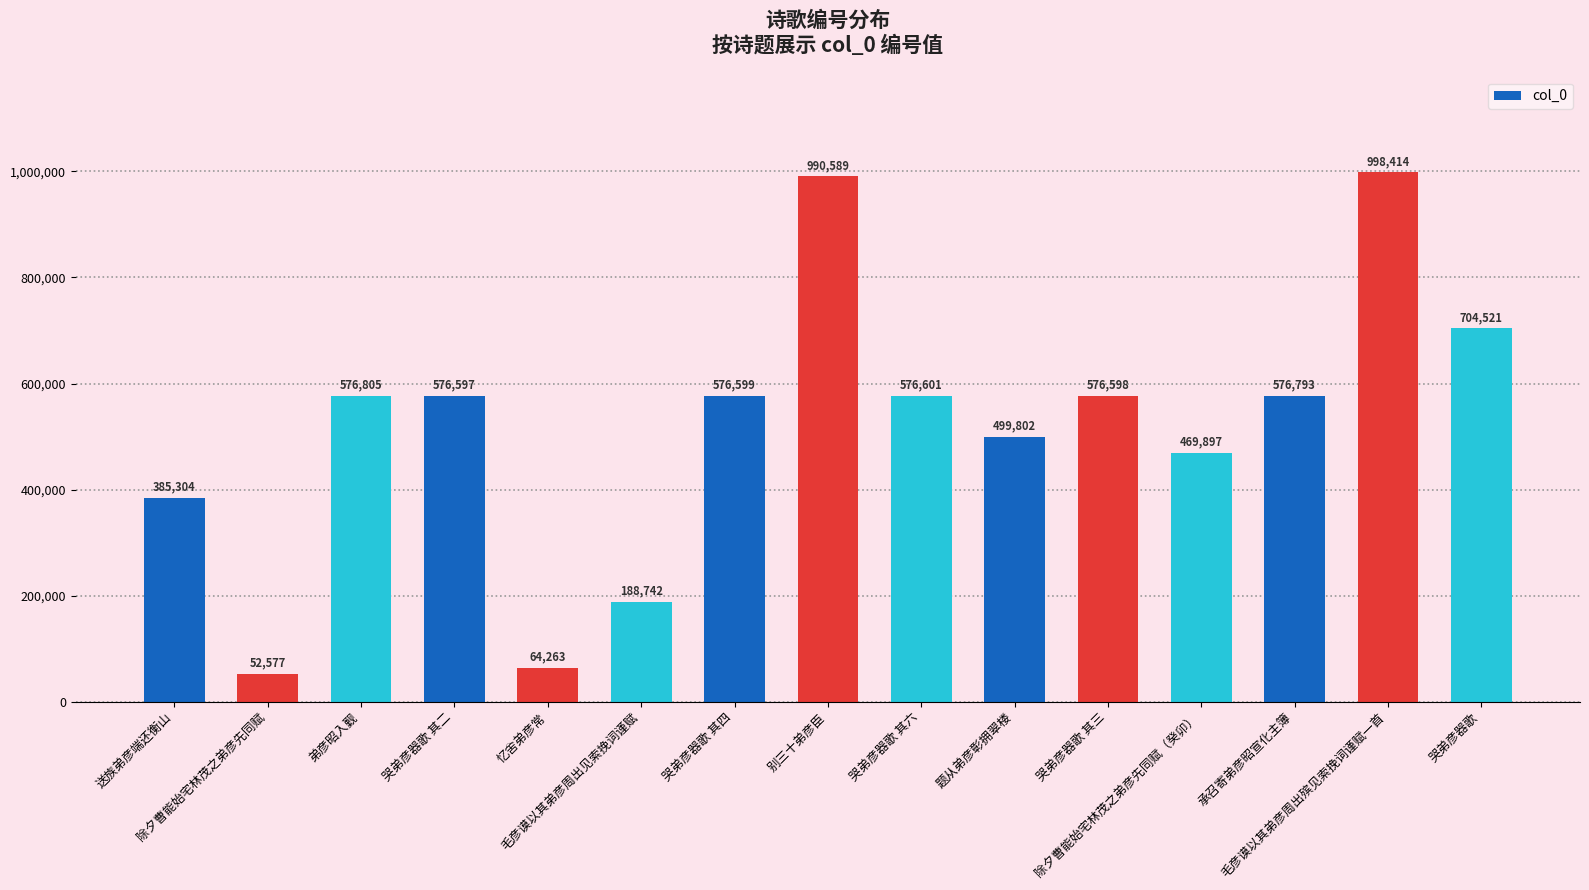

What is the label of the 4th bar from the left?

哭弟彦器歌 其二